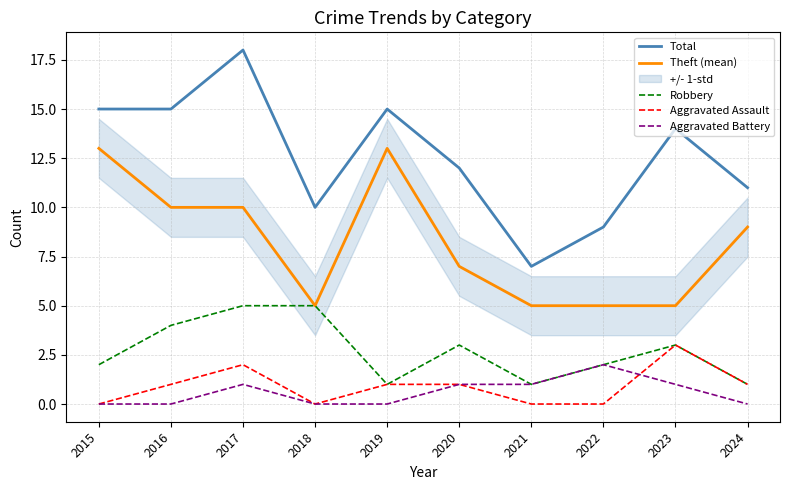

Which series changed the most between 2017 and 2019?

Robbery